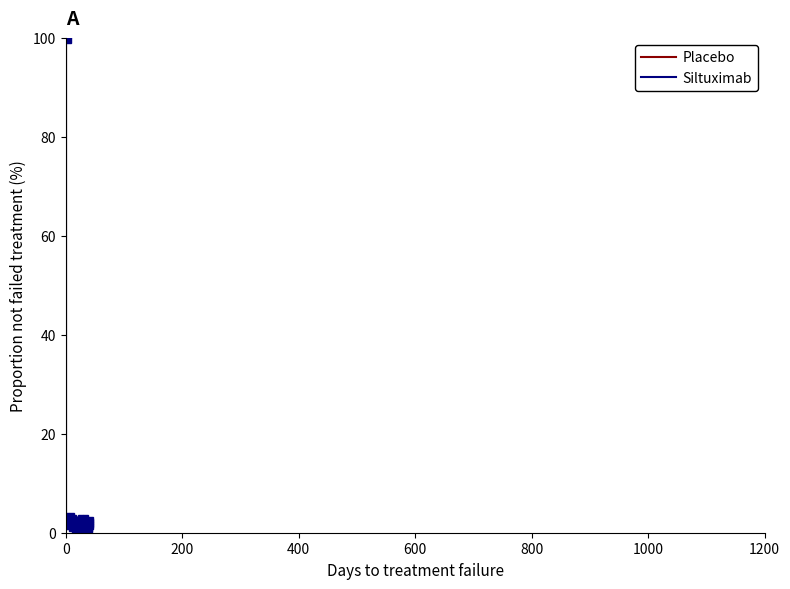

What is the average value of the Siltuximab series?

4.2